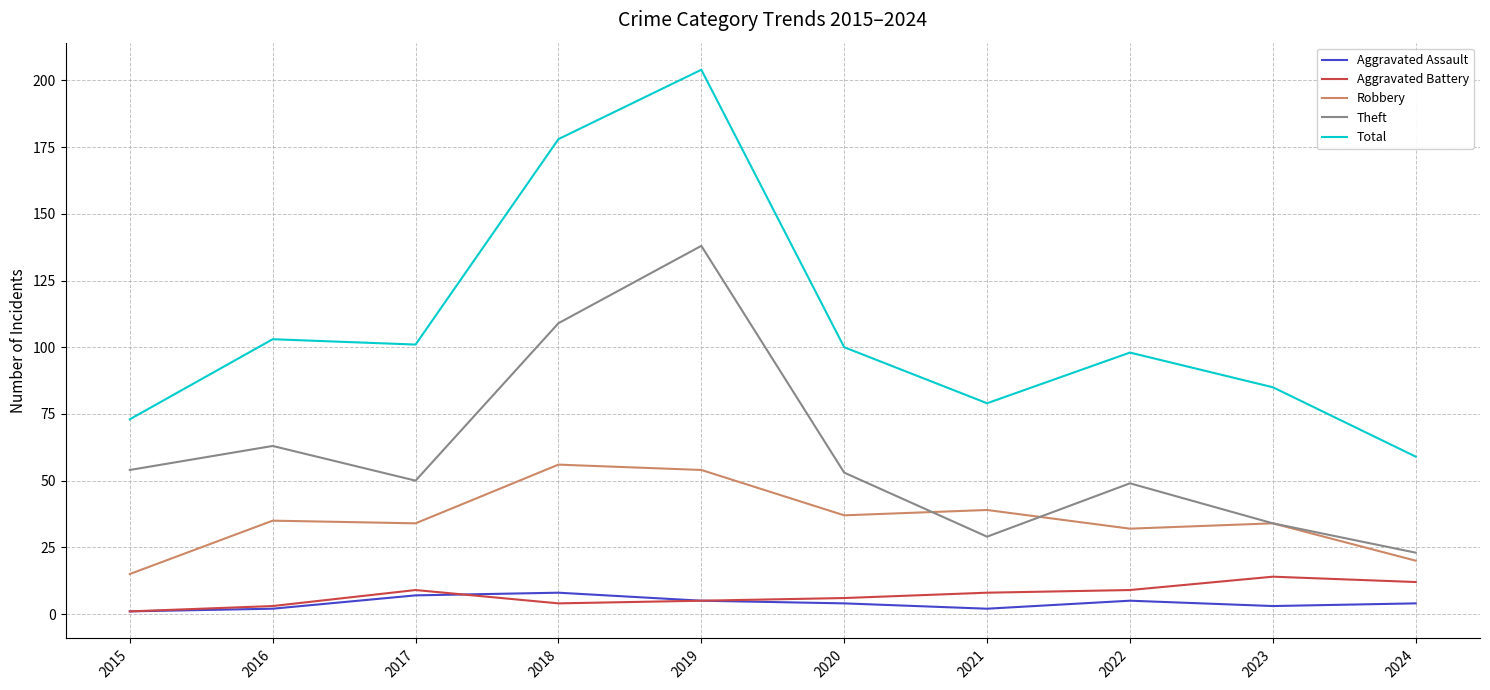

Is it true that Robbery equals 50 at 2022?

False